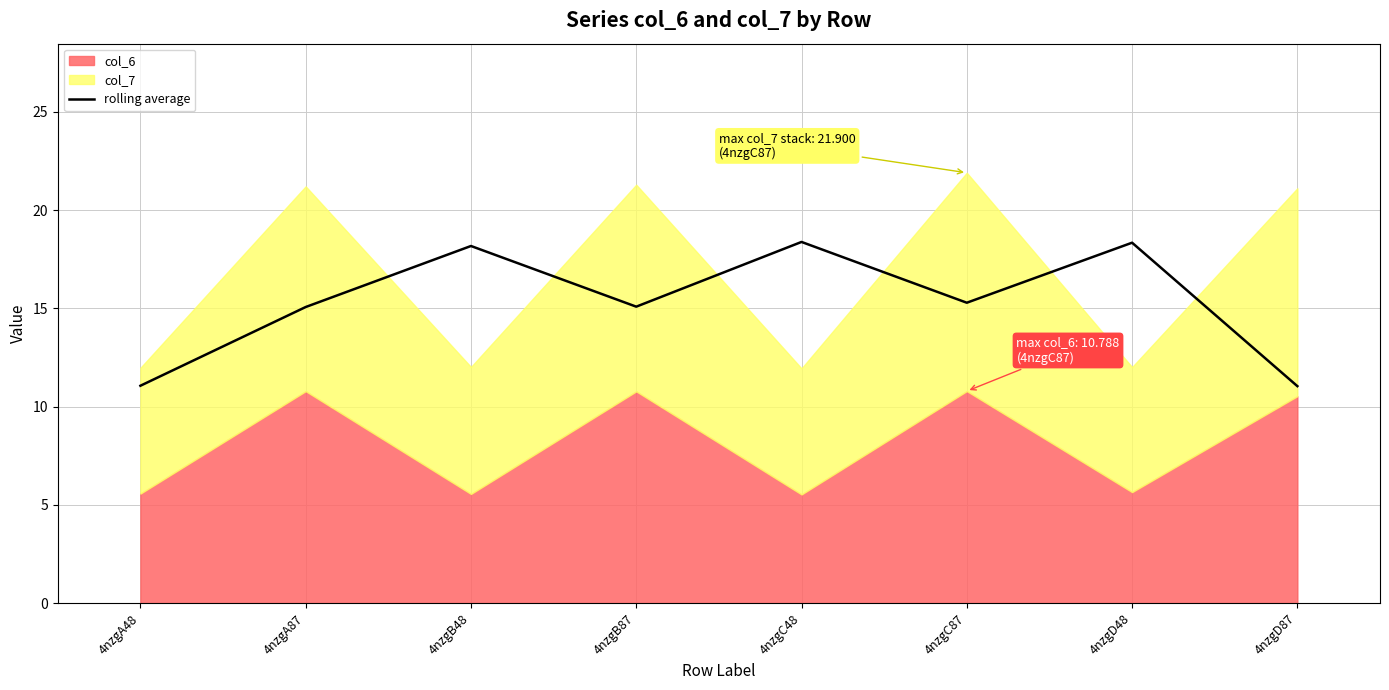

Reading left to right, what are all the values shown in this chart?

4nzgA48=11.1	4nzgA87=15.1	4nzgB48=18.2	4nzgB87=15.1	4nzgC48=18.4	4nzgC87=15.3	4nzgD48=18.3	4nzgD87=11.0